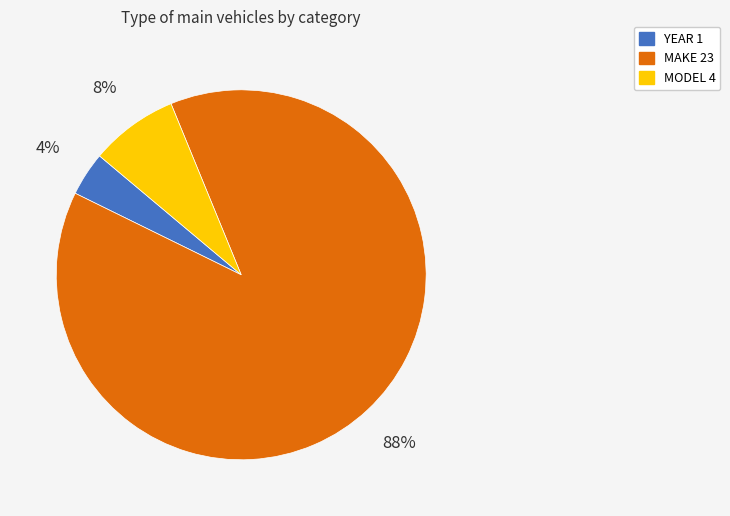

How many segments does this pie chart have?

3